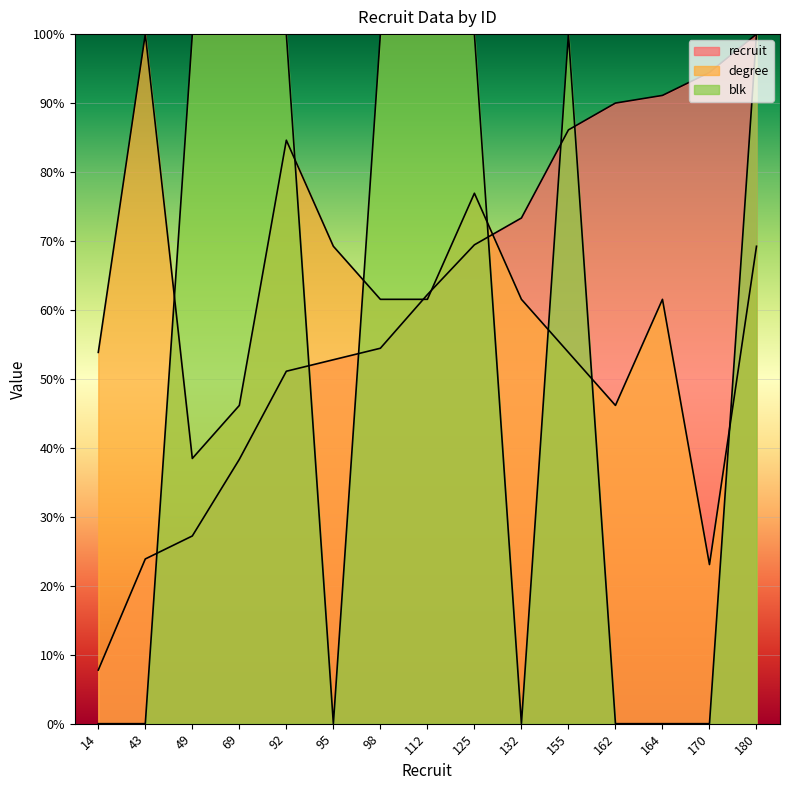

What is the difference between the maximum and second lowest values in the recruit series?

76.1